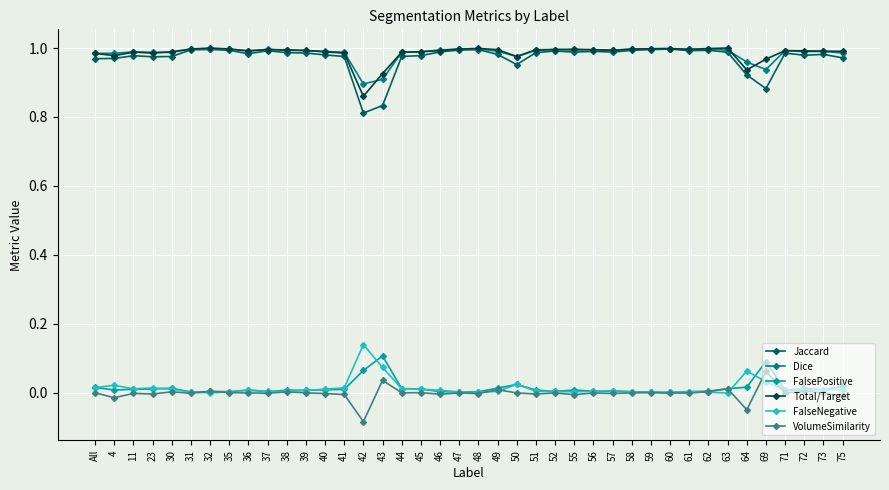

What are all the series names shown in the legend?

Jaccard, Dice, FalsePositive, Total/Target, FalseNegative, VolumeSimilarity